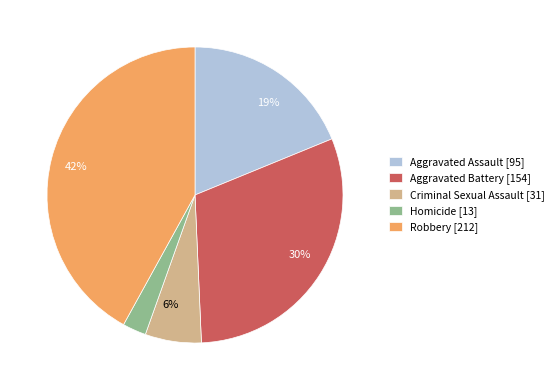

Does any single category account for the majority?

No